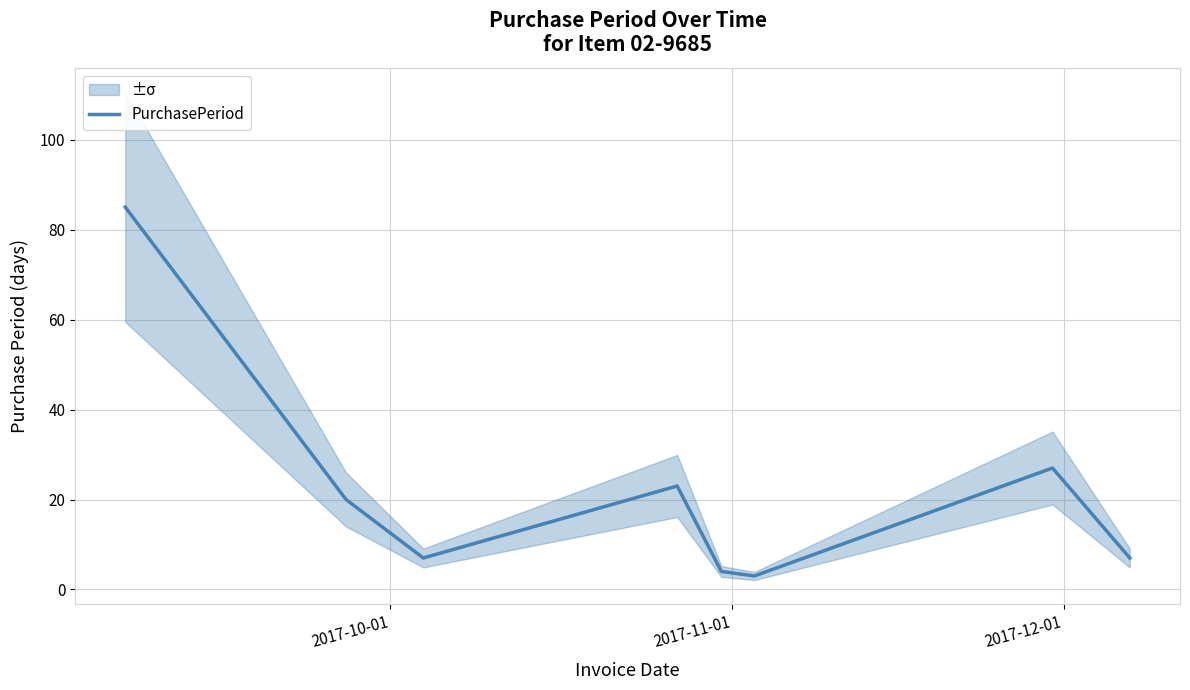

What is the highest value of the PurchasePeriod series?

85